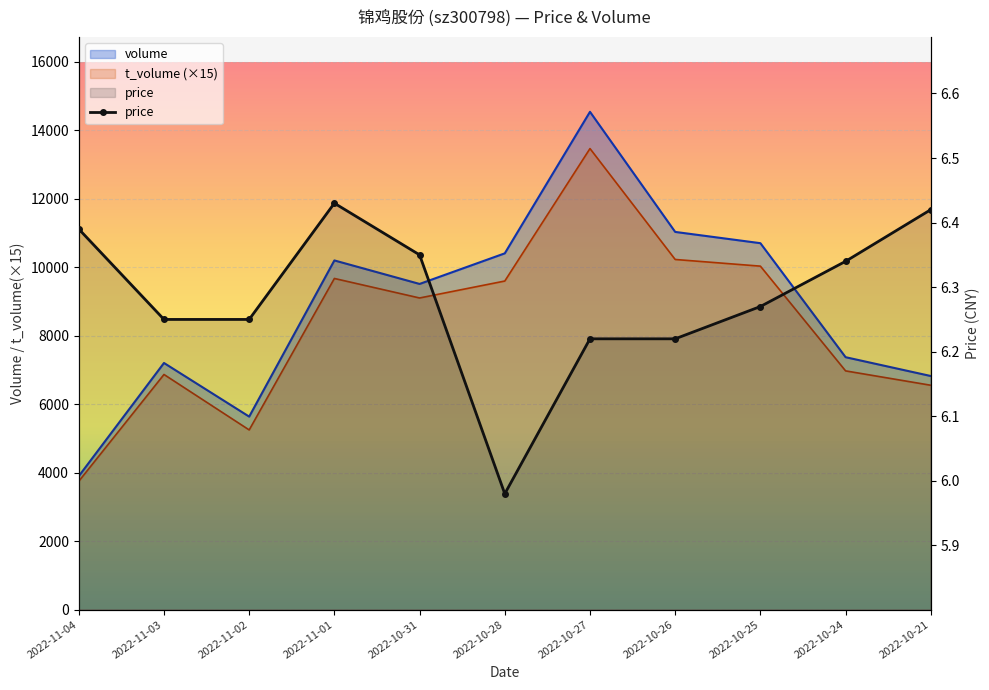

What value does the data have at 2022-10-21?

6.4